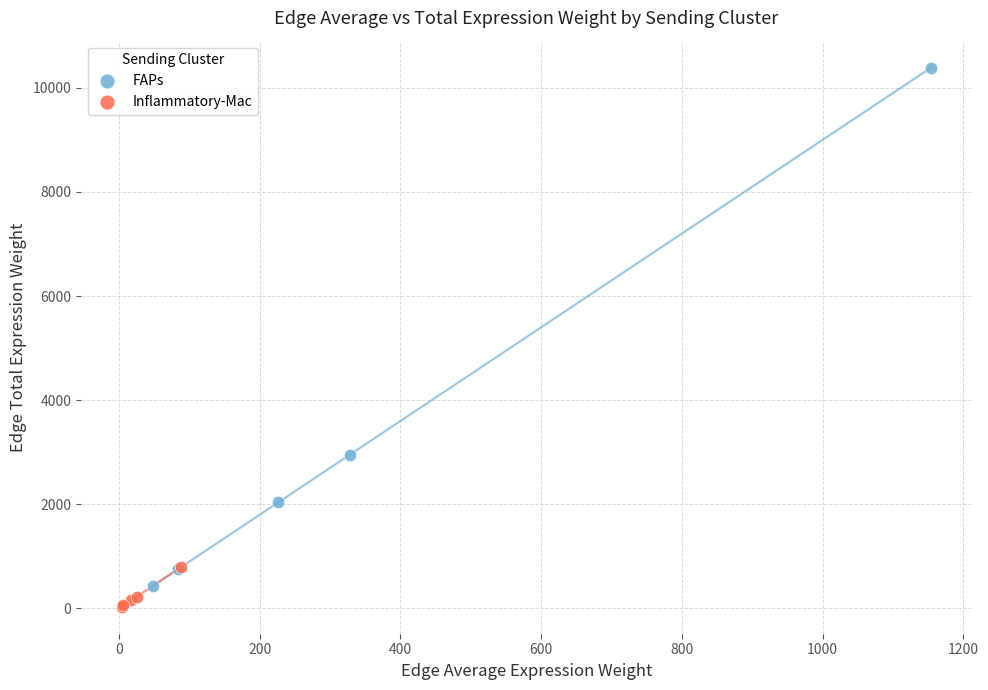

Which series contains the highest Y value?

FAPs